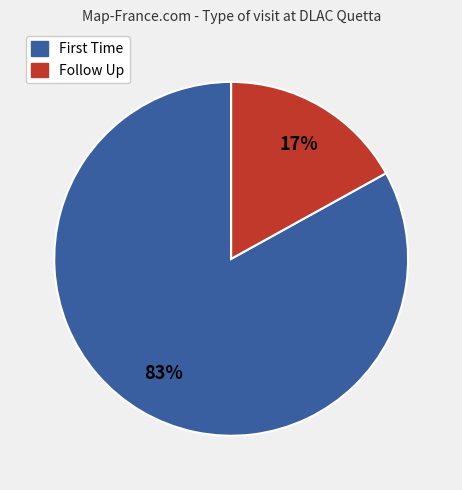

Rank the categories by value from highest to lowest.

First Time, Follow Up